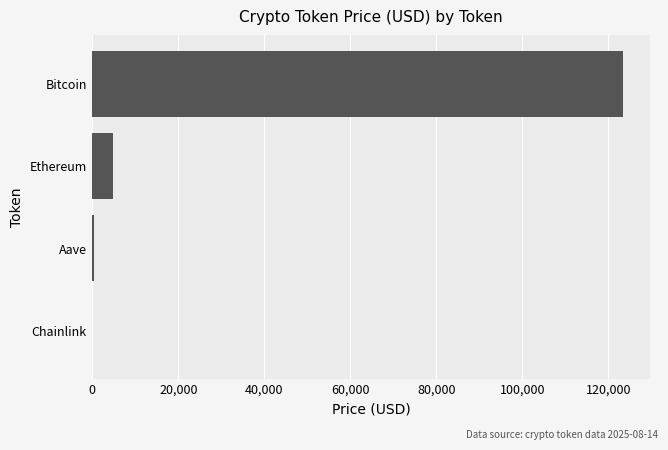

What is the sum of all values?

128601.9